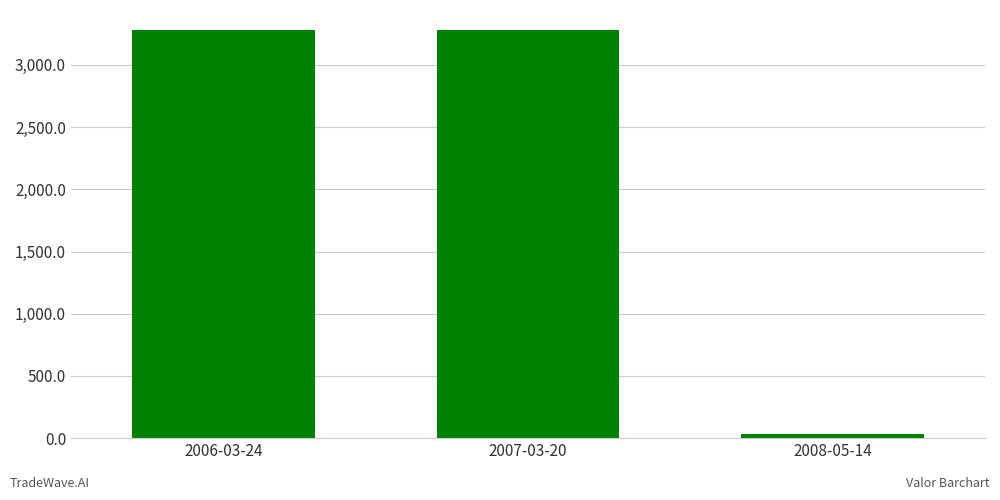

What is the ratio of the value at 2006-03-24 to the value at 2007-03-20?

1.0